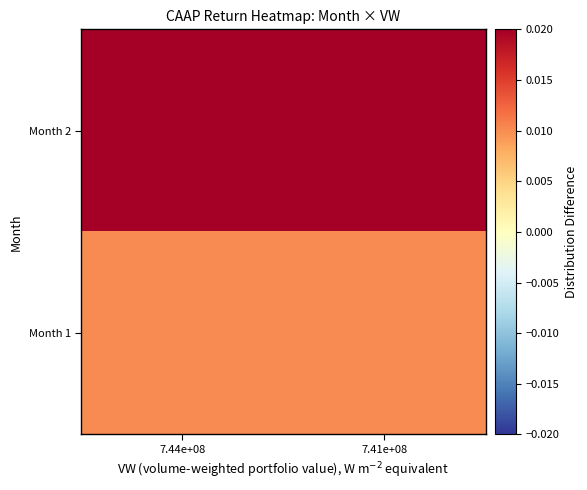

Reading left to right, what are all the values shown in this chart?

Month 1: 7.44e+08=0.0	7.41e+08=0.0
Month 2: 7.44e+08=0.1	7.41e+08=0.1